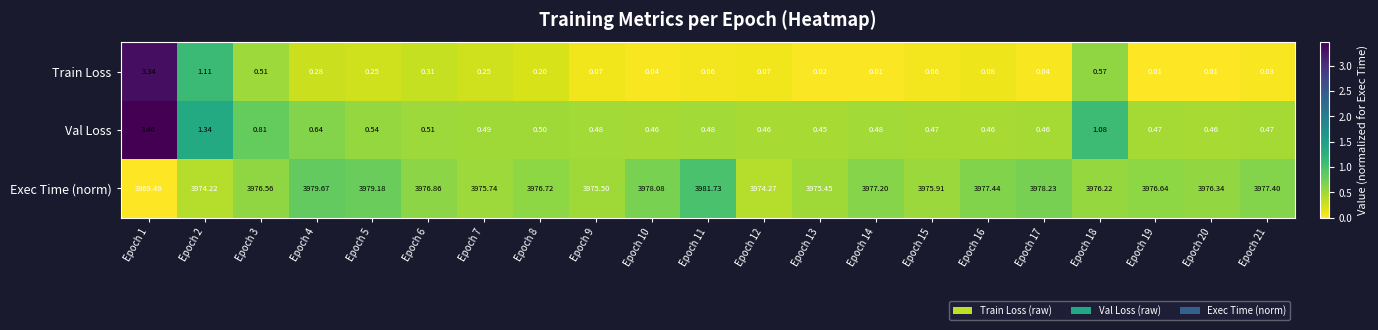

At Epoch 21, list the series in order from smallest to largest.

Train Loss, Val Loss, Exec Time (norm)